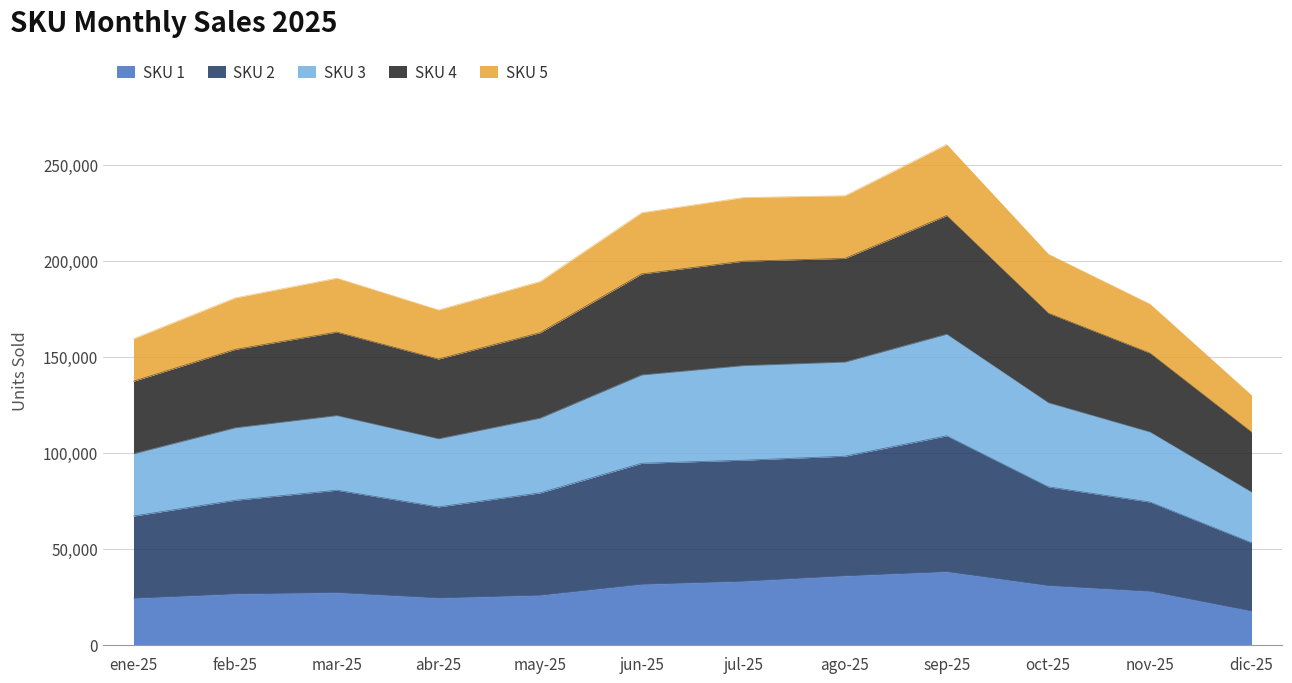

Is the value of SKU 1 at may-25 greater than the value of SKU 3 at feb-25?

No